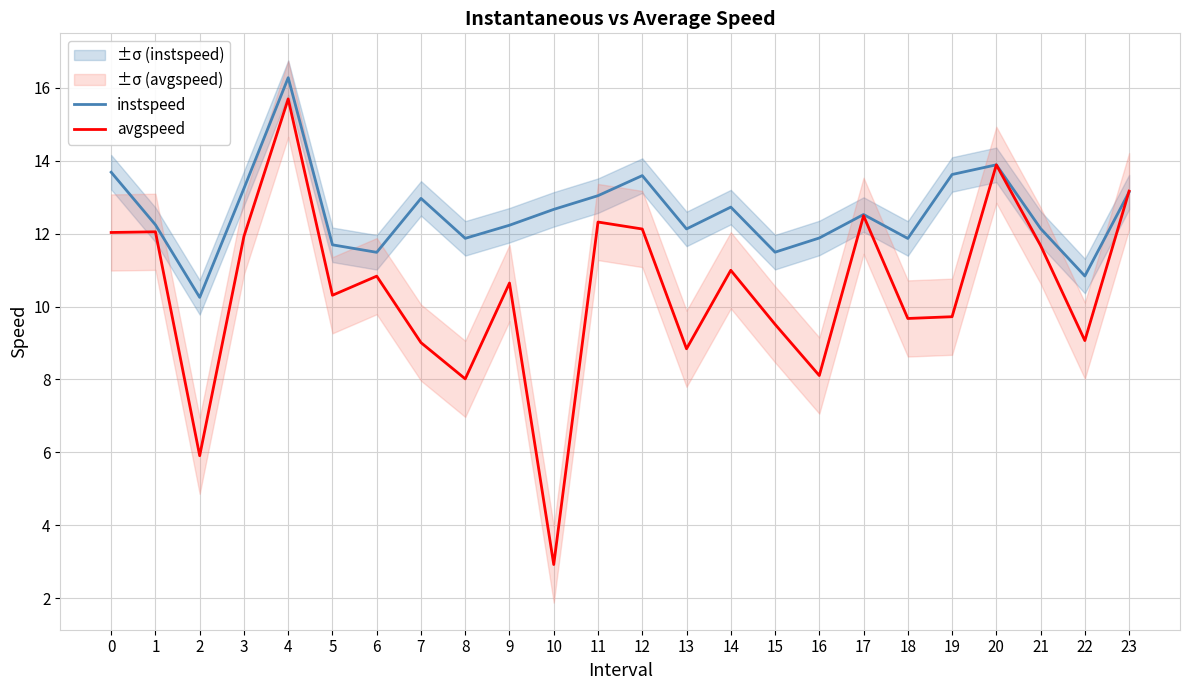

The value of instspeed at 21 is 12.1. True or false?

True